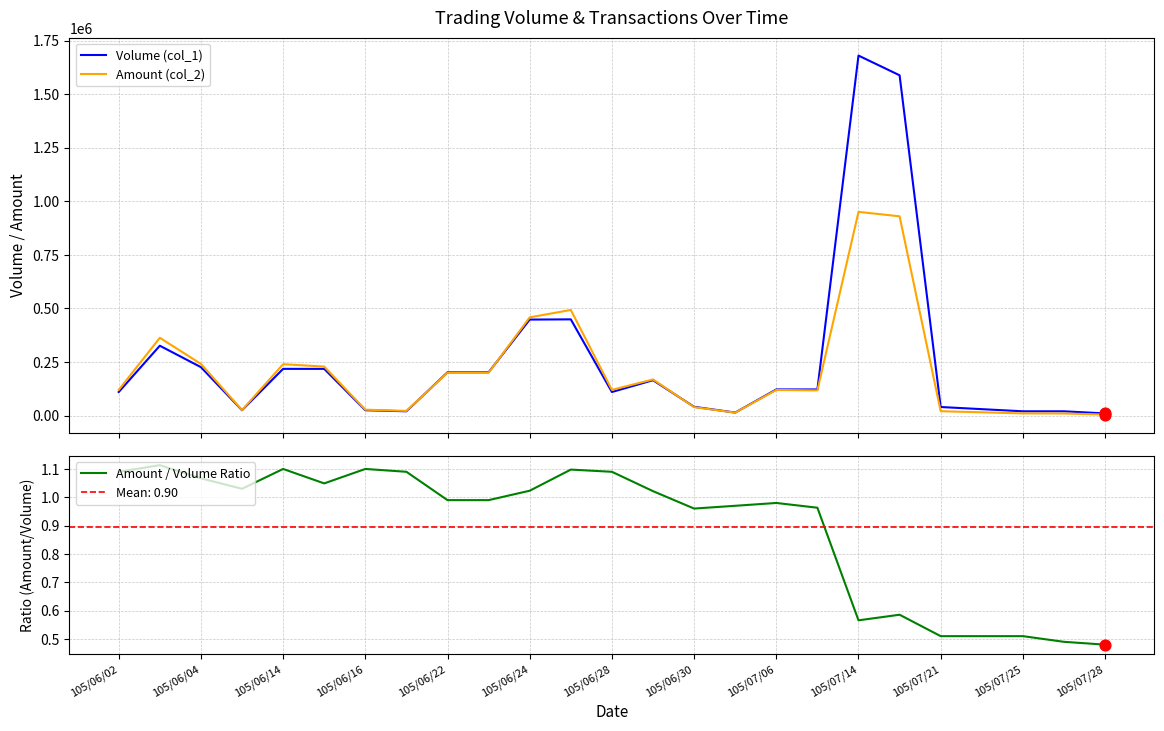

What are all the series names shown in the legend?

Volume (col_1), Amount (col_2), Amount / Volume Ratio